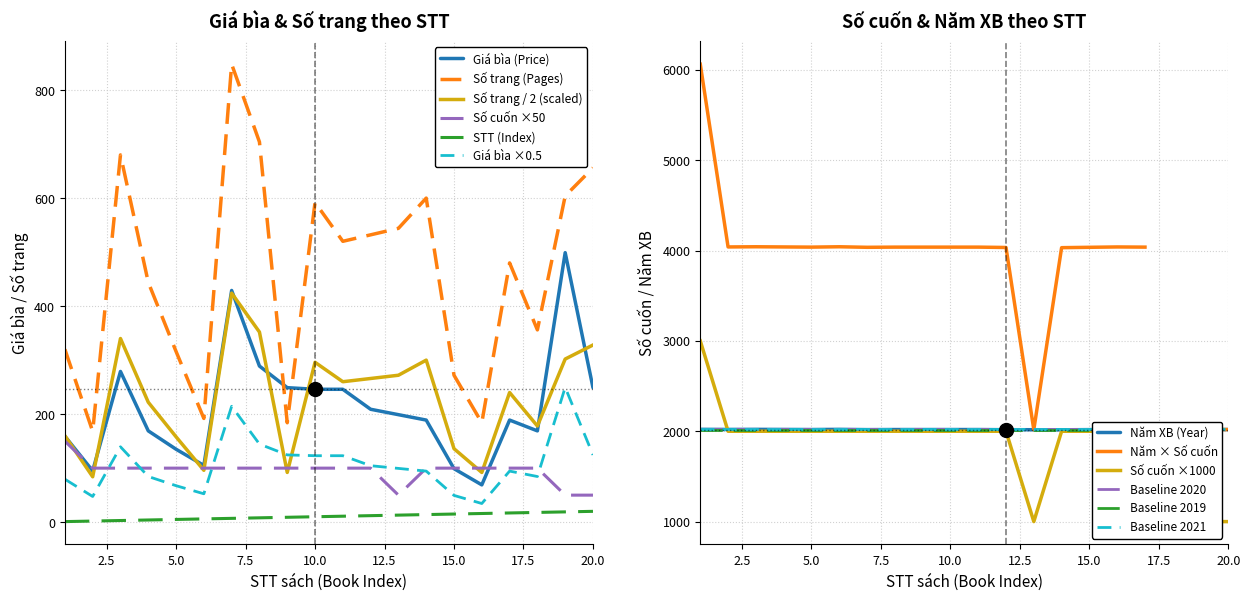

After their last crossing, which series has the higher values: Giá bìa ×0.5 or Số trang / 2 (scaled)?

Số trang / 2 (scaled)